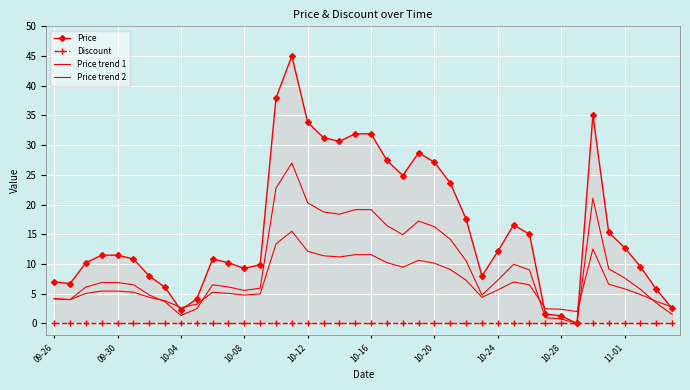

How many lines are shown in the chart?

4